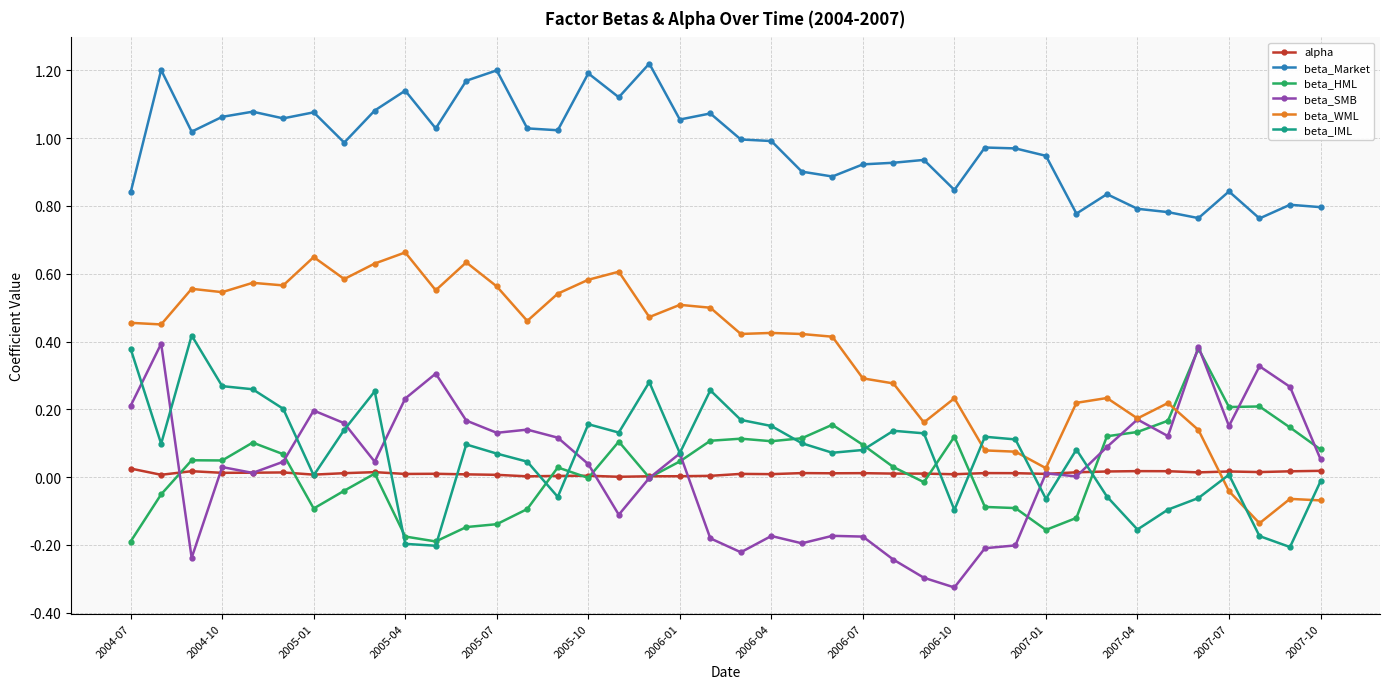

Which series has the widest spread of values?

beta_WML